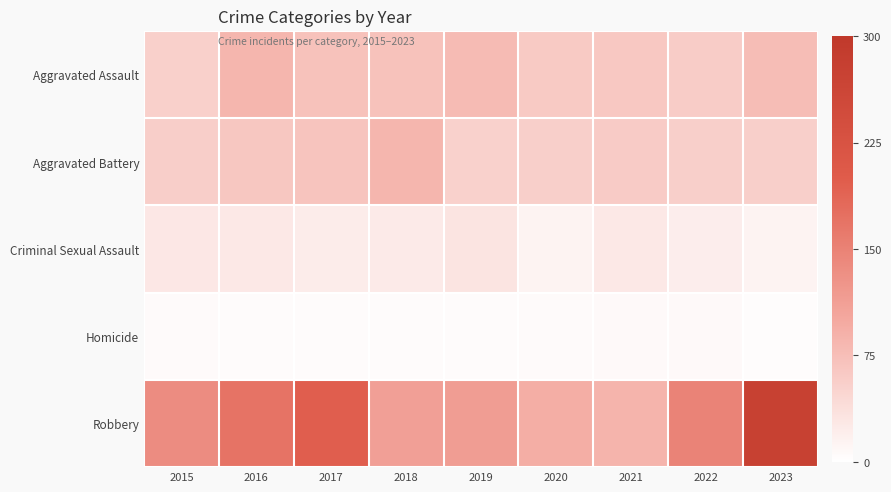

Which series has the largest total across all categories?

Robbery